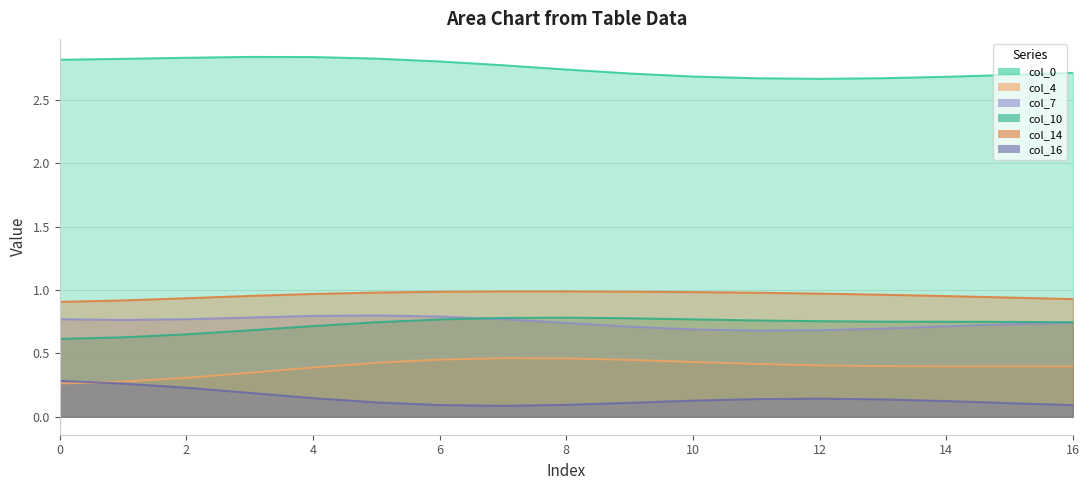

At which category does the chart reach its peak across all series?

3